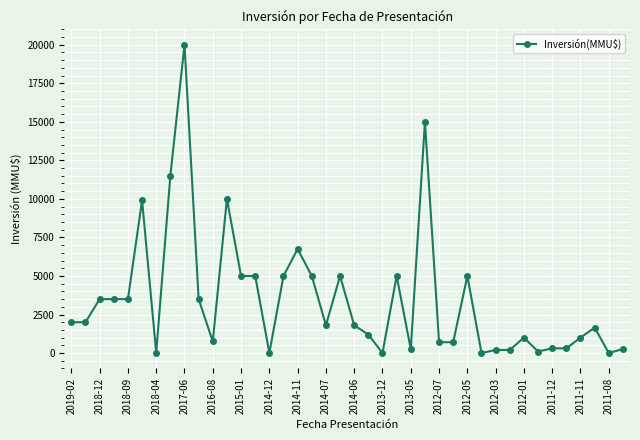

True or false: there are more than 1 points higher than both neighbors.

True